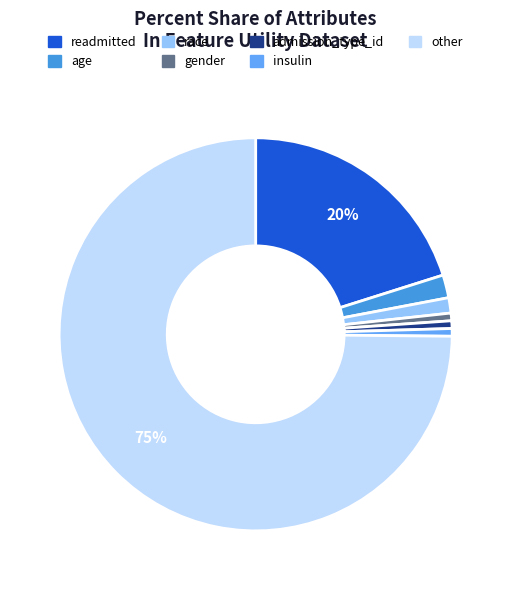

To the nearest percent, what is the average slice percentage?

14%